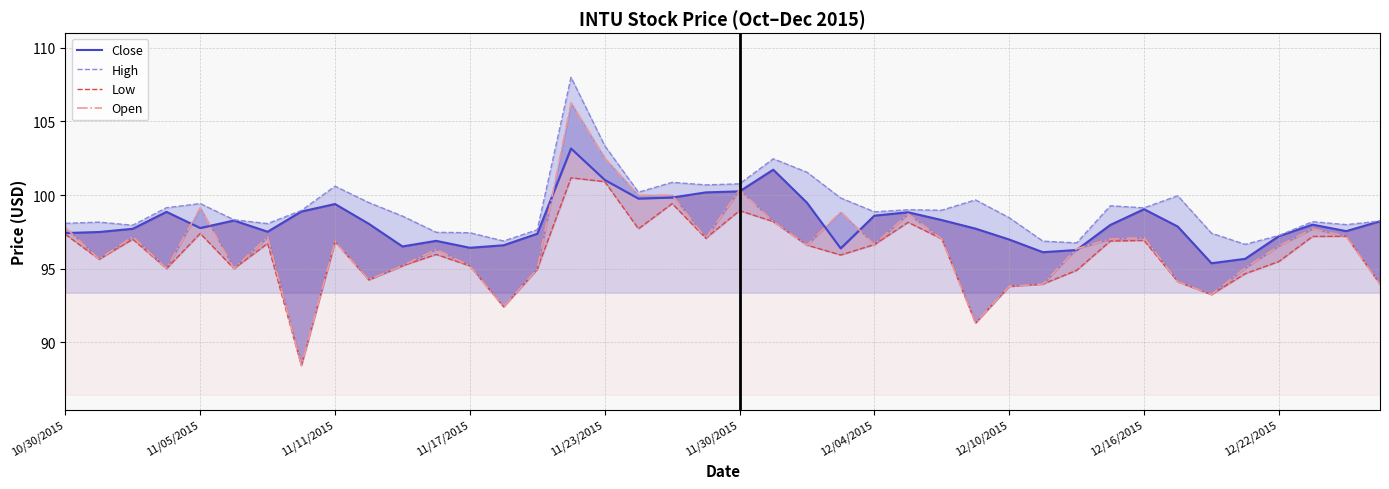

Count the number of data series in this chart.

4